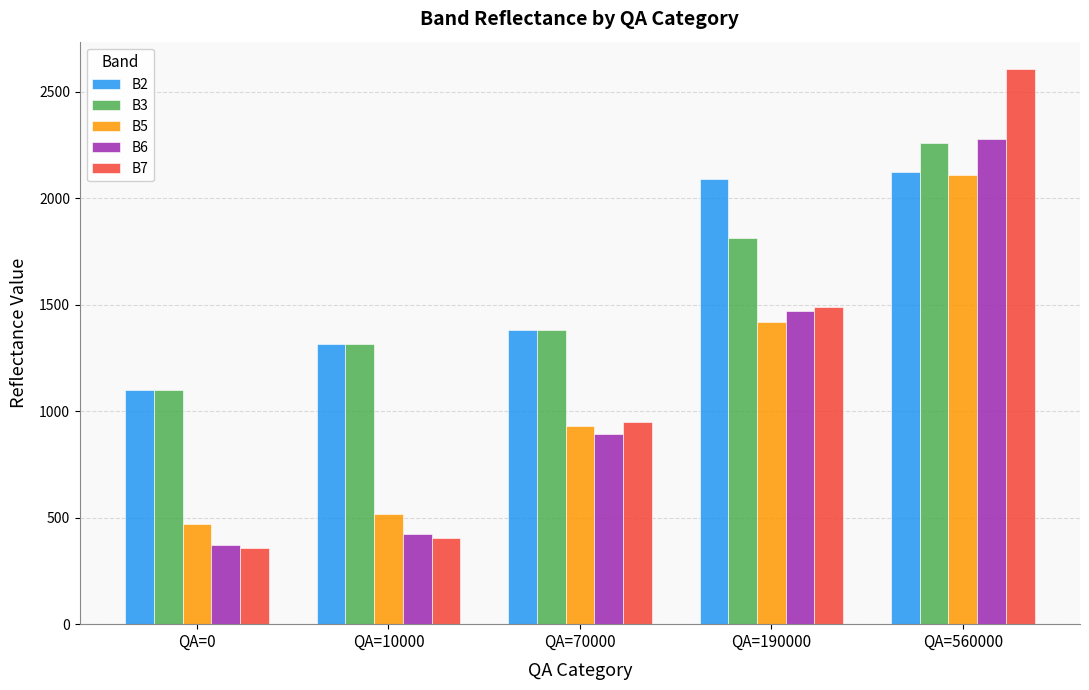

What is the spread (max minus min) of values at QA=560000?

495